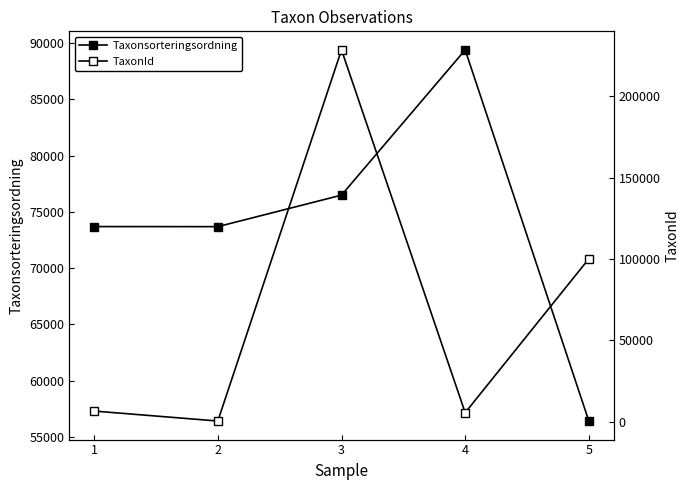

List the series in order of their peak value, lowest first.

Taxonsorteringsordning, TaxonId